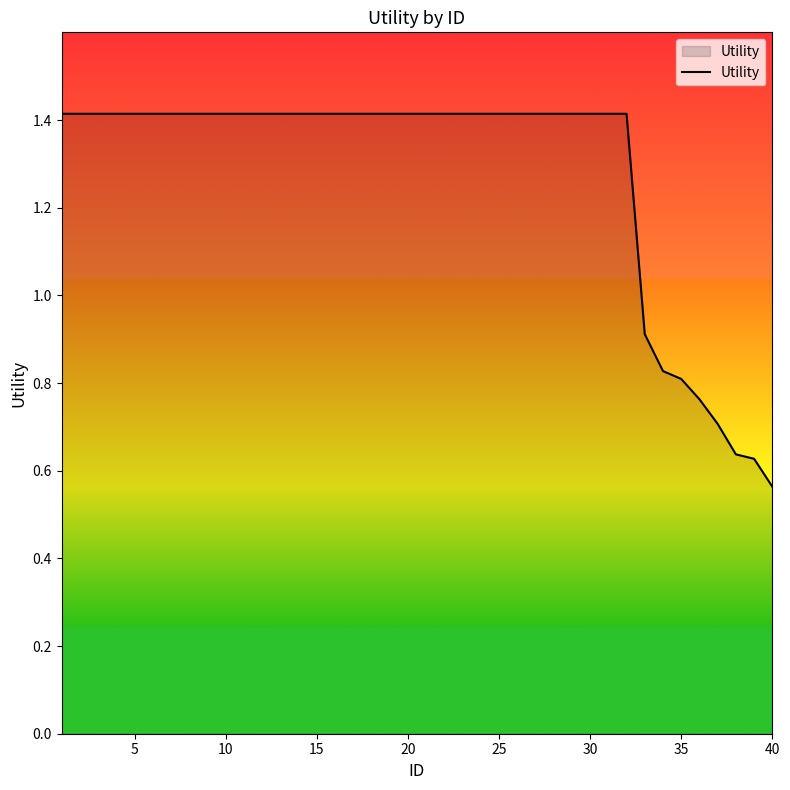

What is the maximum value shown in the chart?

1.4